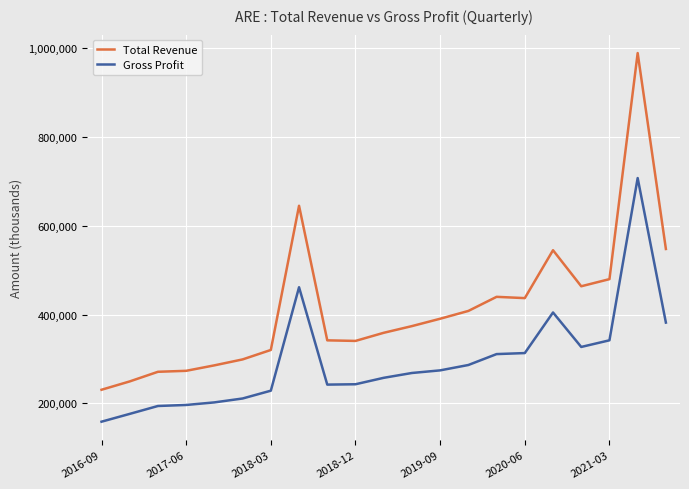

True or false: Gross Profit and Total Revenue cross at least once.

False